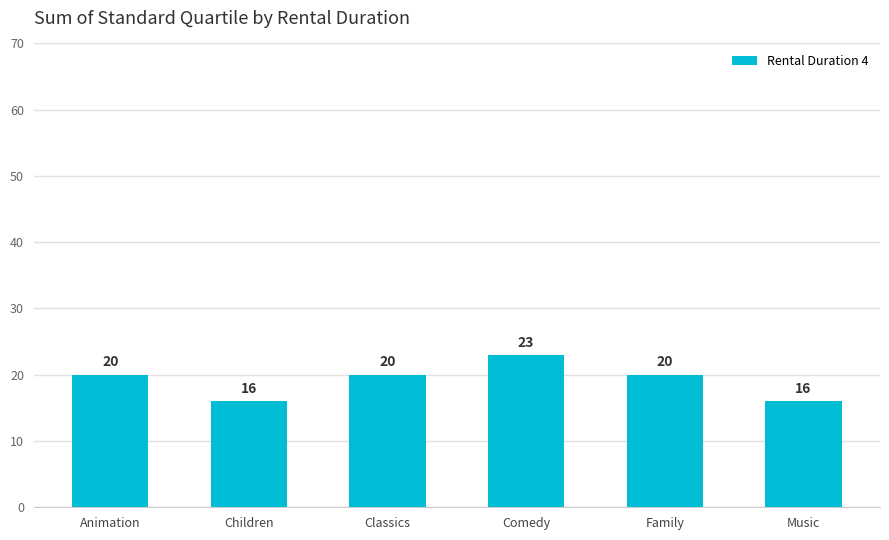

How many values are between 16 and 20?

5